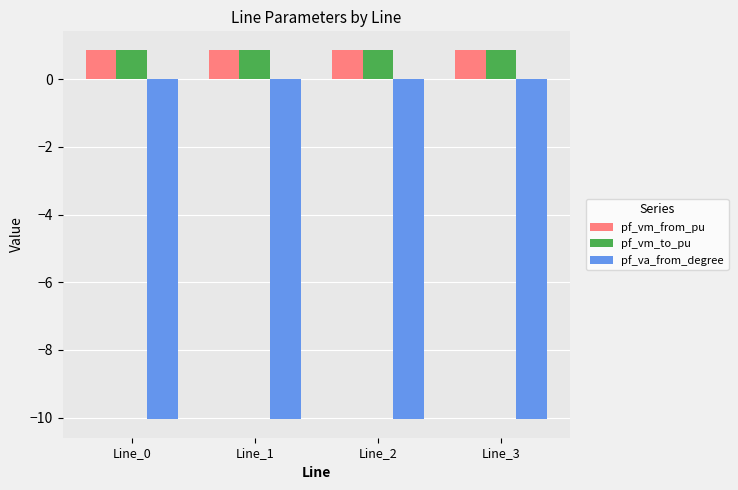

How many bars are there in each group?

3